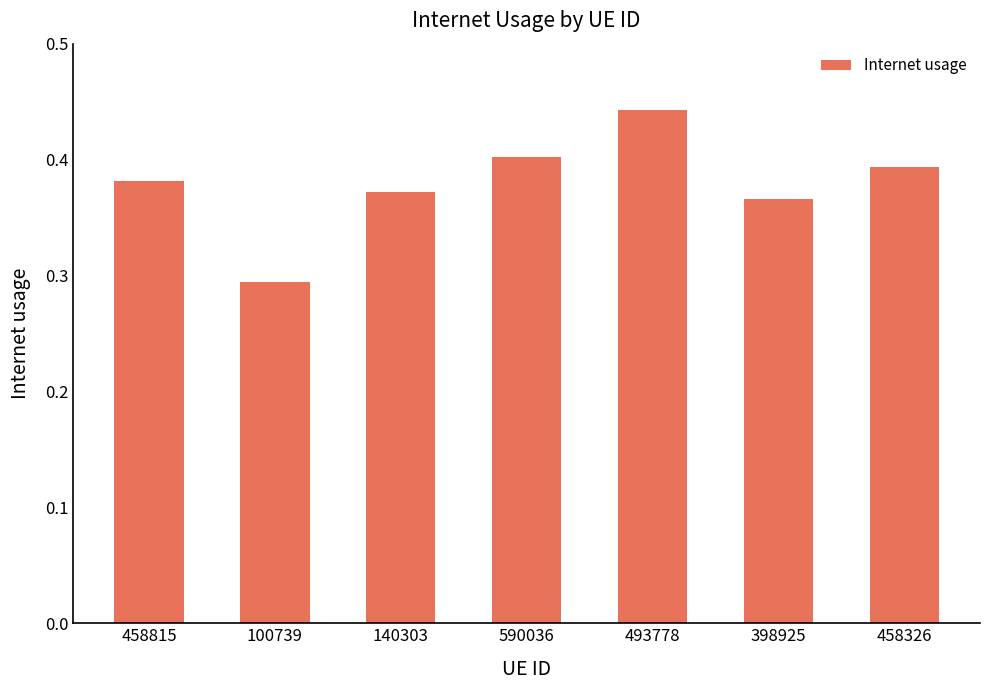

Where is the data nearest to the value 0?

100739